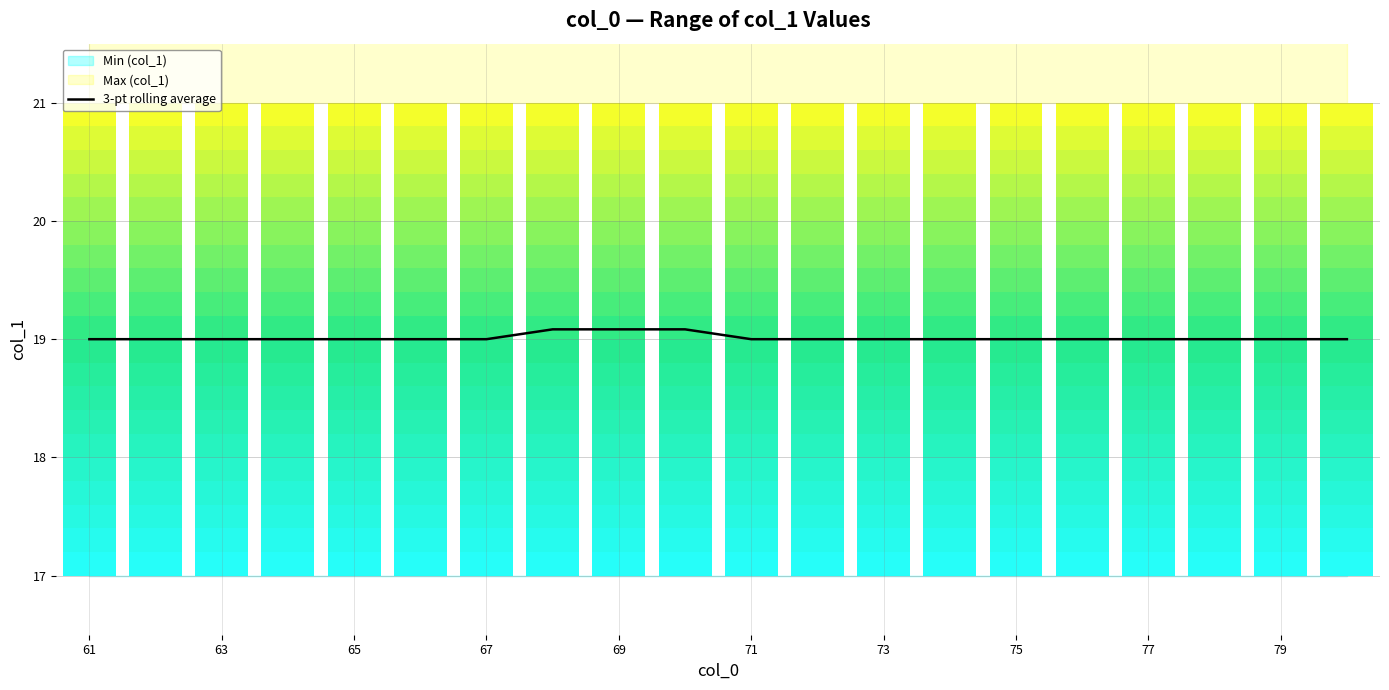

What is the maximum value for 3-pt rolling average?

19.1